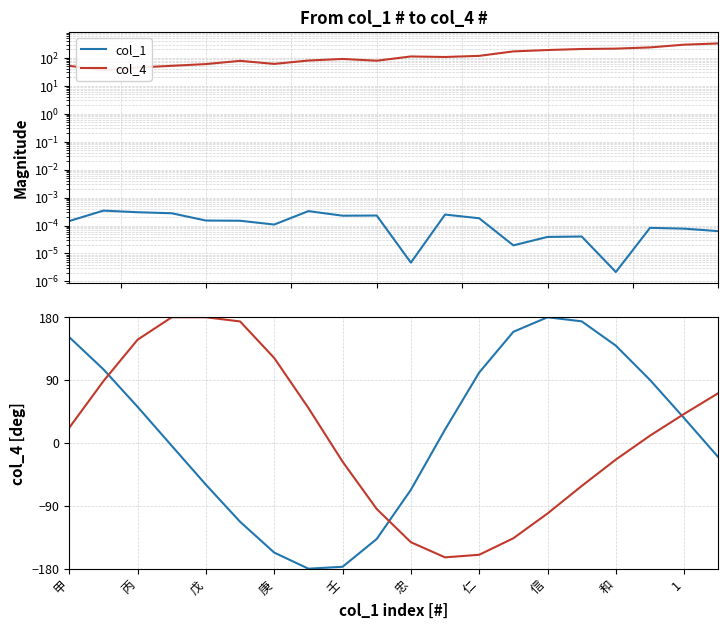

Which label corresponds to the smallest value in the chart?

信